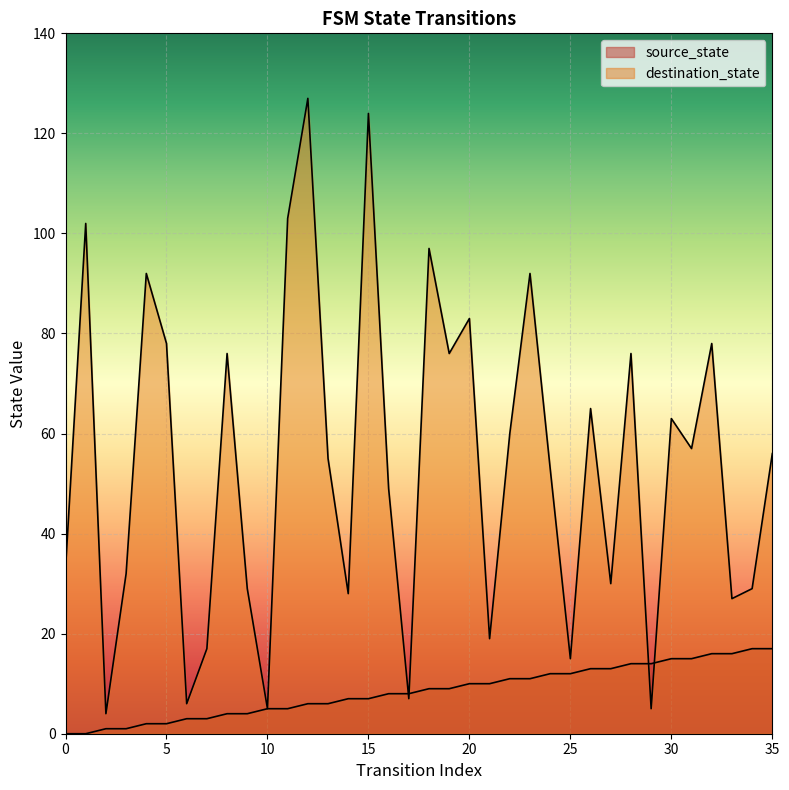

At which label does destination_state first exceed 56?

1